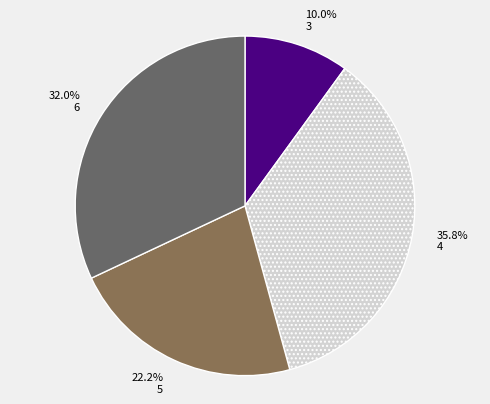

What percentage is the 6 slice, to the nearest percent?

32%